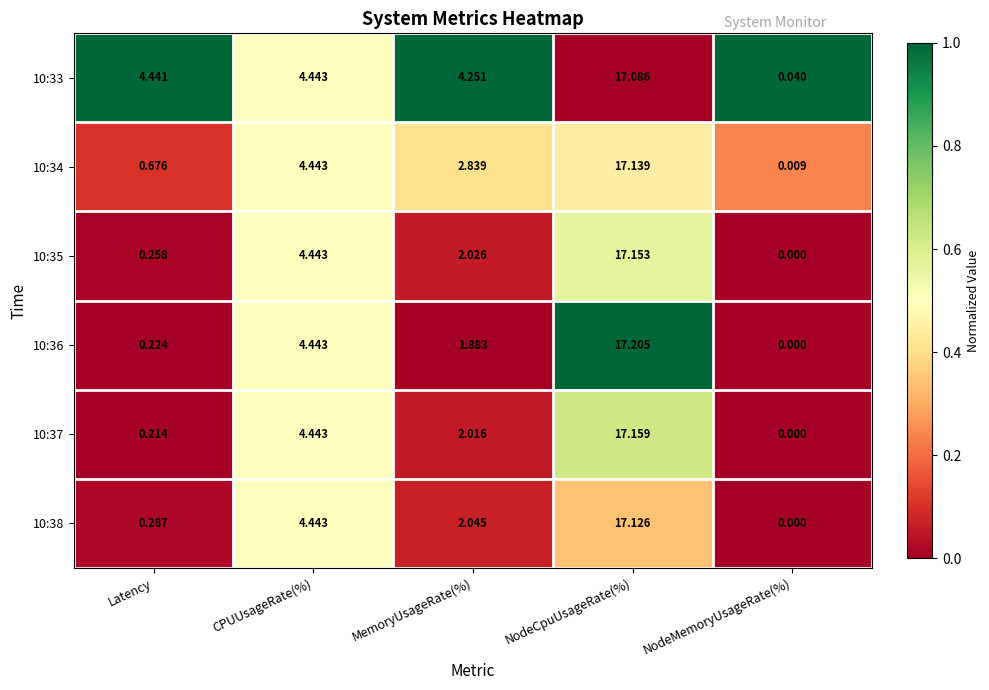

Rank the series by their maximum value, from lowest to highest.

10:33, 10:38, 10:34, 10:35, 10:37, 10:36